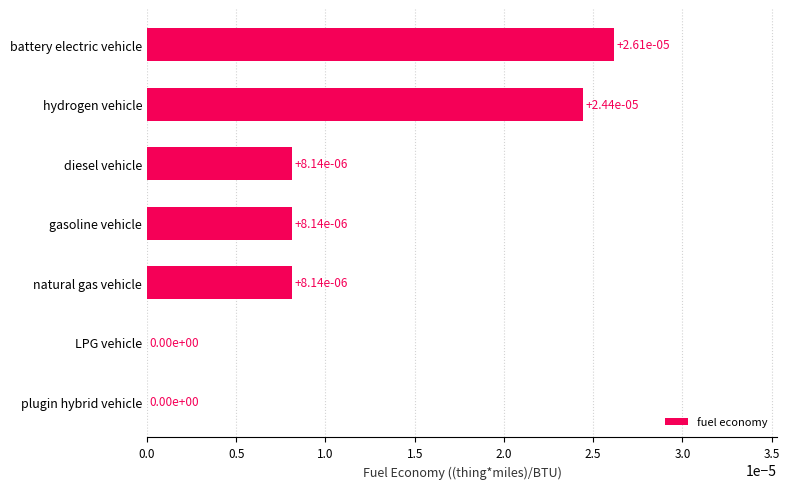

Count the values in the range 0 to 1.

7